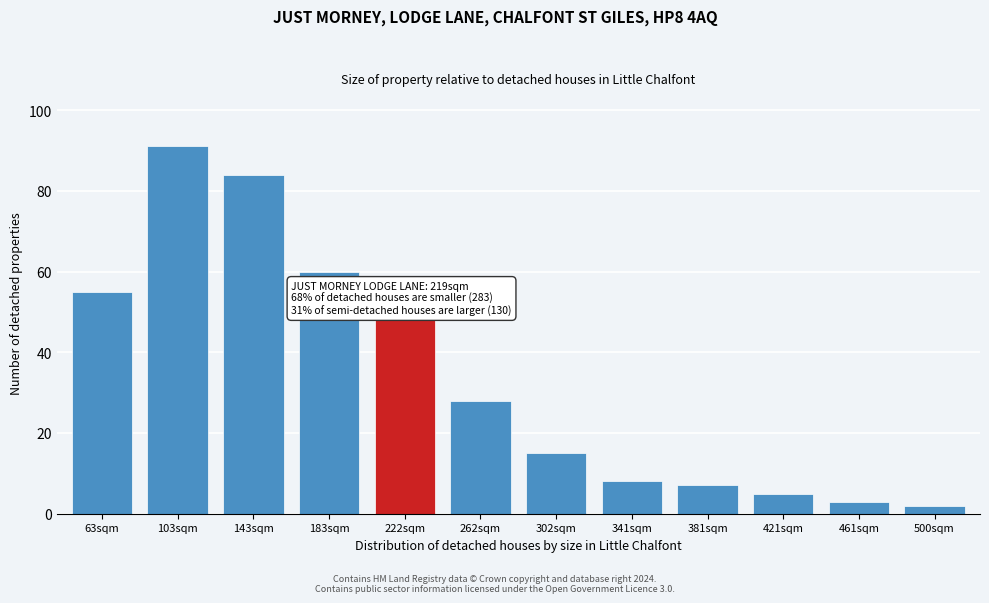

Reading left to right, list all the values displayed in this chart.

55	91	84	60	48	28	15	8	7	5	3	2